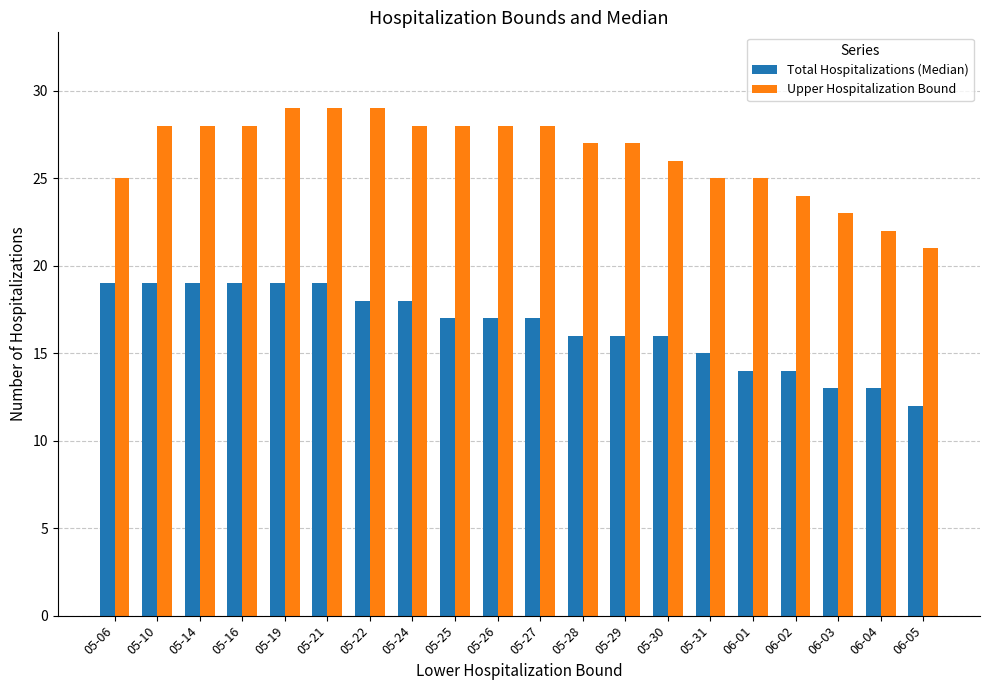

How many data points in Upper Hospitalization Bound are less than 28?

10